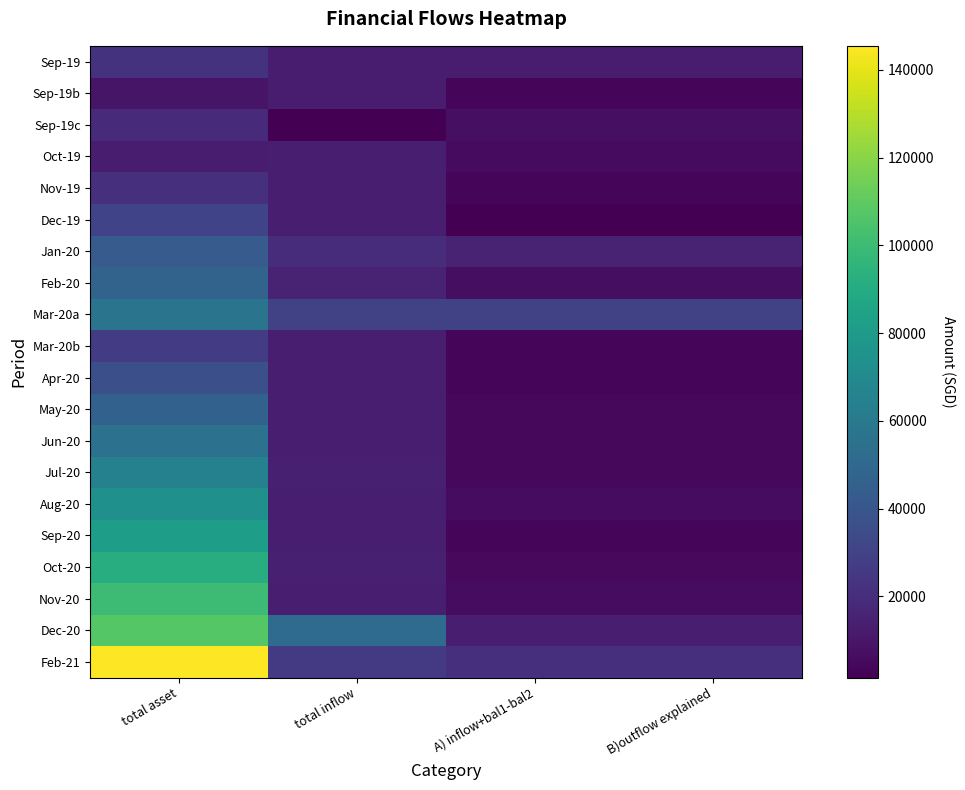

Reading left to right, transcribe all the data shown in this chart.

Sep-19: total asset=22455.0	total inflow=12767.0	A) inflow+bal1-bal2=12767.0	B)outflow explained=12750.0
Sep-19b: total asset=9688.0	total inflow=12933.0	A) inflow+bal1-bal2=3782.0	B)outflow explained=3738.0
Sep-19c: total asset=18839.0	total inflow=1486.0	A) inflow+bal1-bal2=7491.0	B)outflow explained=7490.4
Oct-19: total asset=12834.0	total inflow=13831.0	A) inflow+bal1-bal2=5763.7	B)outflow explained=5719.0
Nov-19: total asset=20901.3	total inflow=13819.3	A) inflow+bal1-bal2=3989.0	B)outflow explained=3864.6
Dec-19: total asset=30731.7	total inflow=13747.0	A) inflow+bal1-bal2=1545.7	B)outflow explained=1528.0
Jan-20: total asset=42933.0	total inflow=19929.1	A) inflow+bal1-bal2=15355.1	B)outflow explained=15349.7
Feb-20: total asset=47507.0	total inflow=15836.5	A) inflow+bal1-bal2=6705.9	B)outflow explained=6657.1
Mar-20a: total asset=56637.6	total inflow=30000.0	A) inflow+bal1-bal2=30000.0	B)outflow explained=30000.0
Mar-20b: total asset=26637.6	total inflow=13776.8	A) inflow+bal1-bal2=3946.3	B)outflow explained=3927.4
Apr-20: total asset=36468.1	total inflow=13774.5	A) inflow+bal1-bal2=3886.4	B)outflow explained=3876.6
May-20: total asset=46356.2	total inflow=13783.9	A) inflow+bal1-bal2=4541.2	B)outflow explained=4533.6
Jun-20: total asset=55598.8	total inflow=13745.4	A) inflow+bal1-bal2=4667.7	B)outflow explained=4665.6
Jul-20: total asset=64676.6	total inflow=14087.2	A) inflow+bal1-bal2=4796.3	B)outflow explained=4795.5
Aug-20: total asset=73967.5	total inflow=13822.8	A) inflow+bal1-bal2=6338.8	B)outflow explained=6322.9
Sep-20: total asset=81451.4	total inflow=13794.1	A) inflow+bal1-bal2=3995.8	B)outflow explained=3989.4
Oct-20: total asset=91249.8	total inflow=13942.4	A) inflow+bal1-bal2=5106.9	B)outflow explained=5030.4
Nov-20: total asset=100085.2	total inflow=13786.0	A) inflow+bal1-bal2=6534.9	B)outflow explained=6503.1
Dec-20: total asset=107336.4	total inflow=52018.1	A) inflow+bal1-bal2=13857.1	B)outflow explained=13759.1
Feb-21: total asset=145497.3	total inflow=25874.0	A) inflow+bal1-bal2=21543.0	B)outflow explained=21532.2